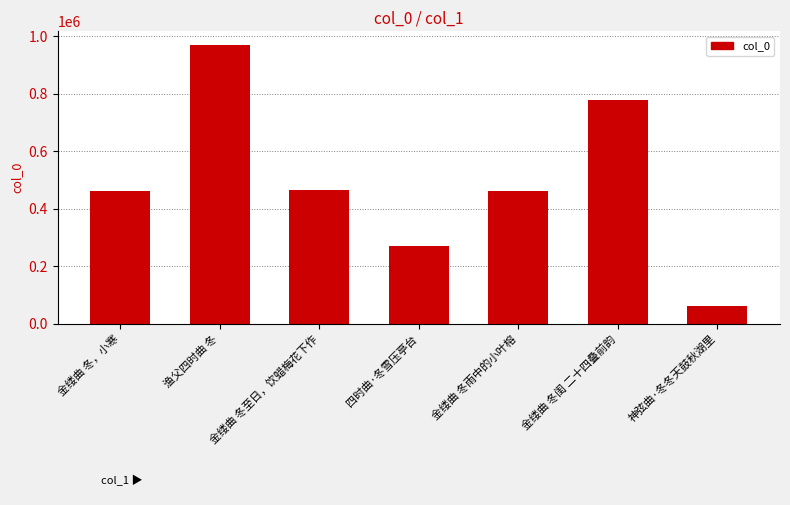

How many data points does each series have?

7